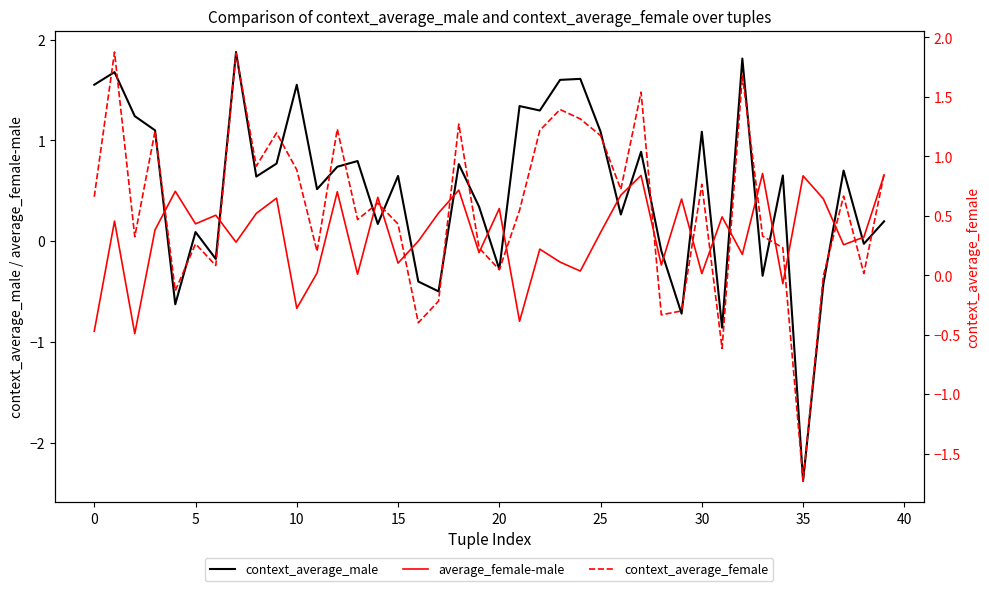

How many times do average_female-male and context_average_female cross each other?

18